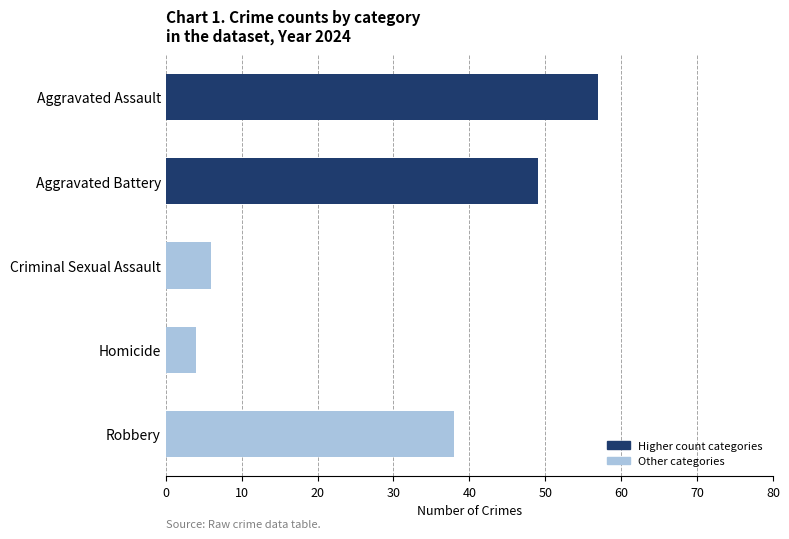

True or false: Aggravated Battery has a value of 11 at 10.

False